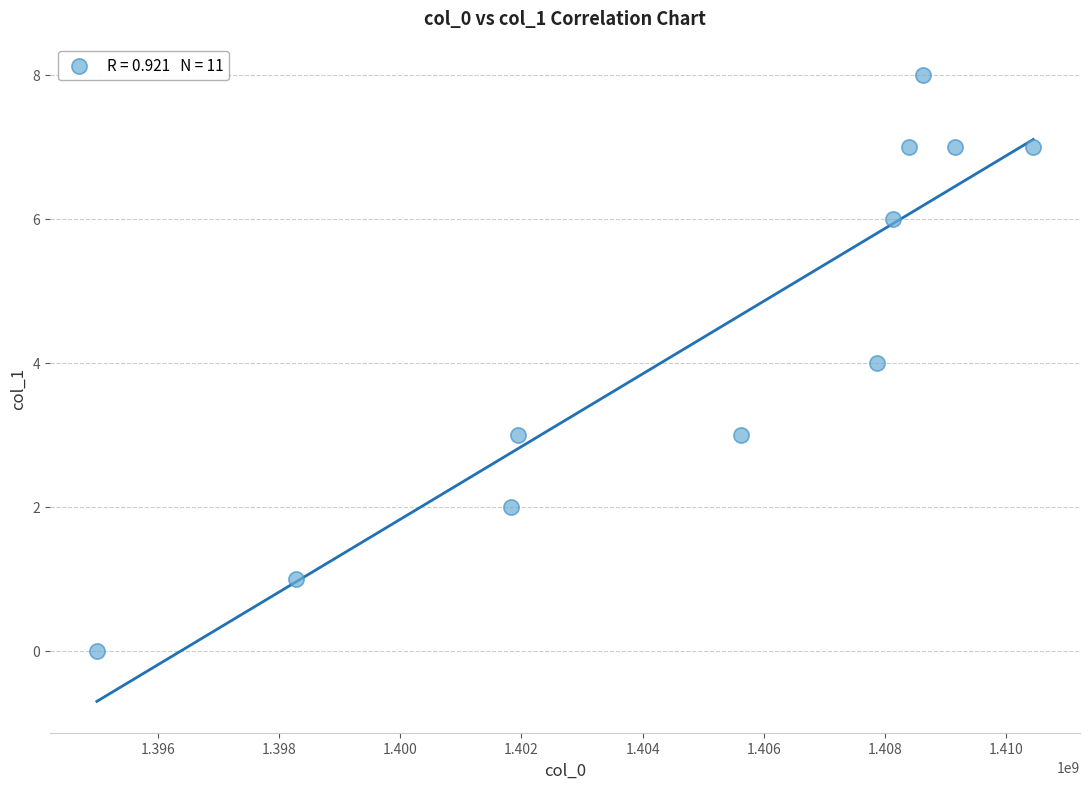

What is the range of Y values (max minus min)?

8